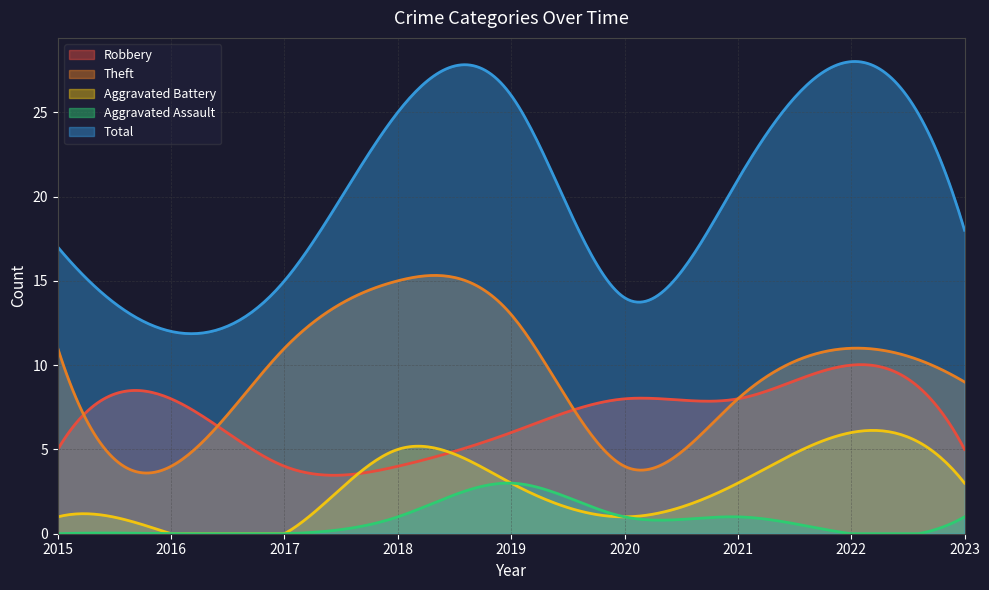

What is the minimum value for Total?

11.9